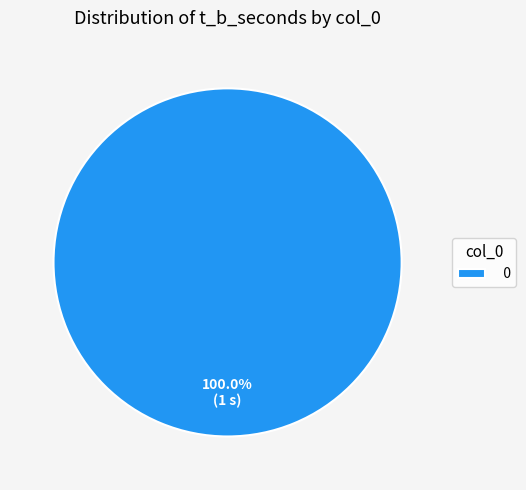

Does 0 account for over 50% of the chart?

Yes